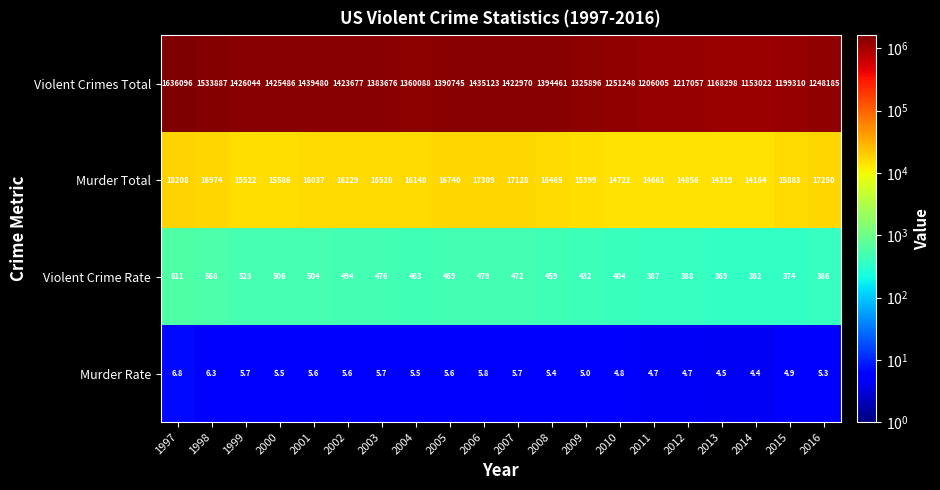

Which category has the highest value across all series?

1997